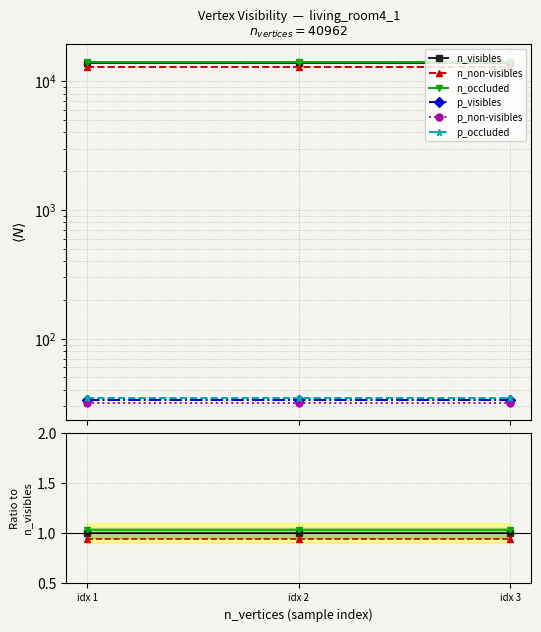

What are all the series names shown in the legend?

n_visibles, n_non-visibles, n_occluded, p_visibles, p_non-visibles, p_occluded